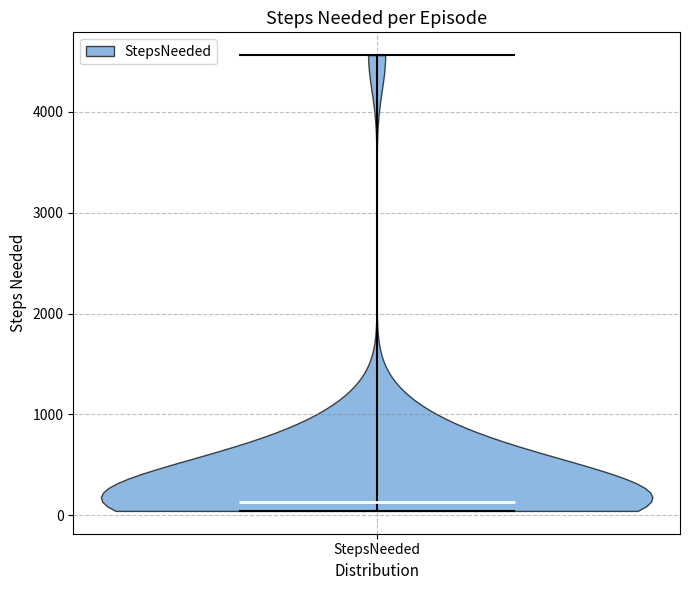

What is the lowest point the violin for StepsNeeded reaches on the y-axis? The values are not printed on the chart, so give them approximately, as read against the axis.

0